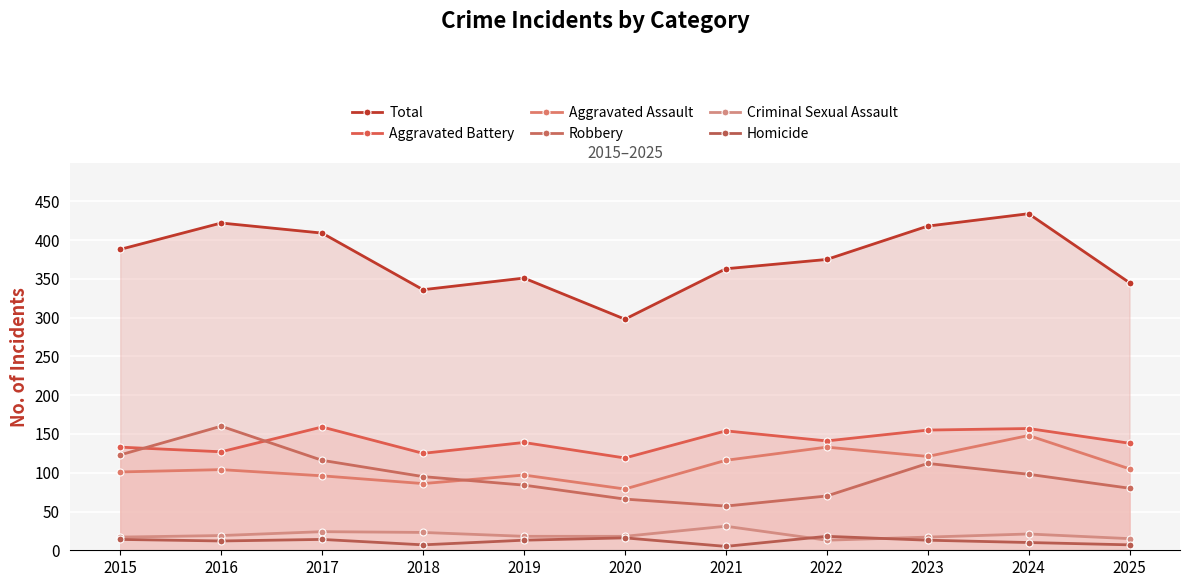

Between 2015 and 2024, which is larger?

2024